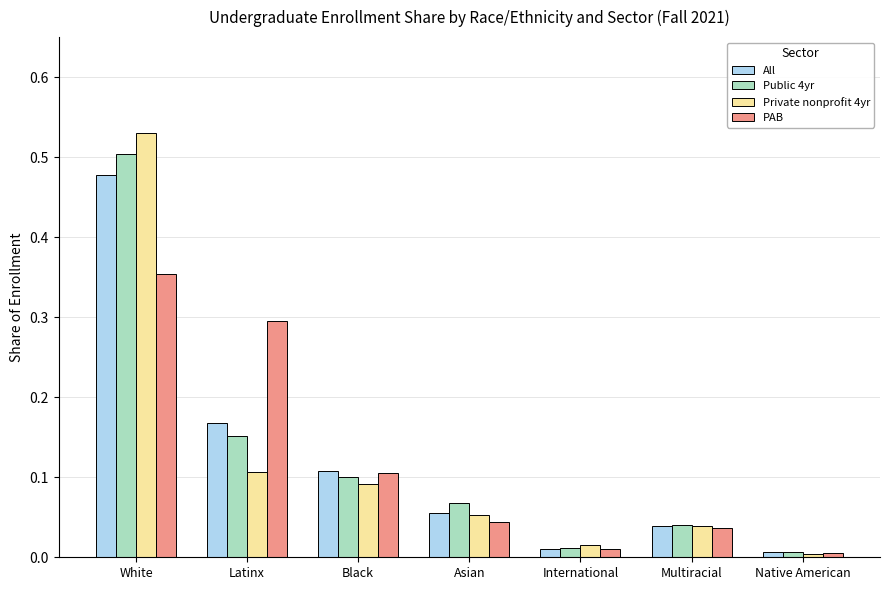

At which category is the sum across all series the highest?

White